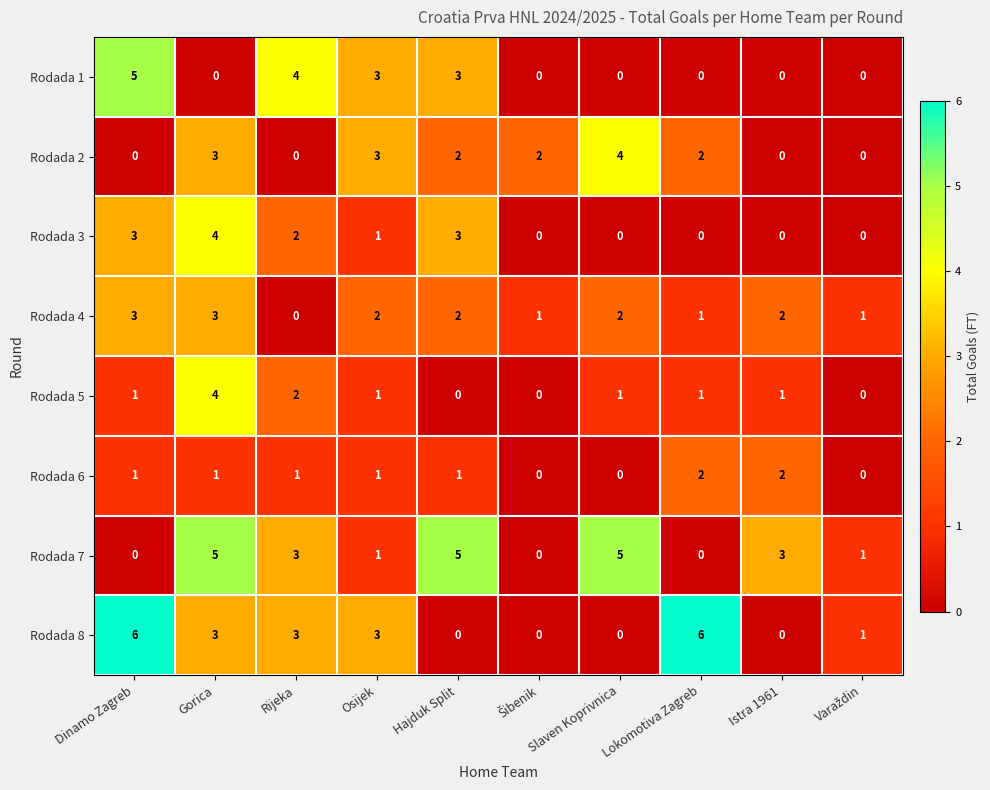

How many Rodada 3 values are between 0 and 3?

9